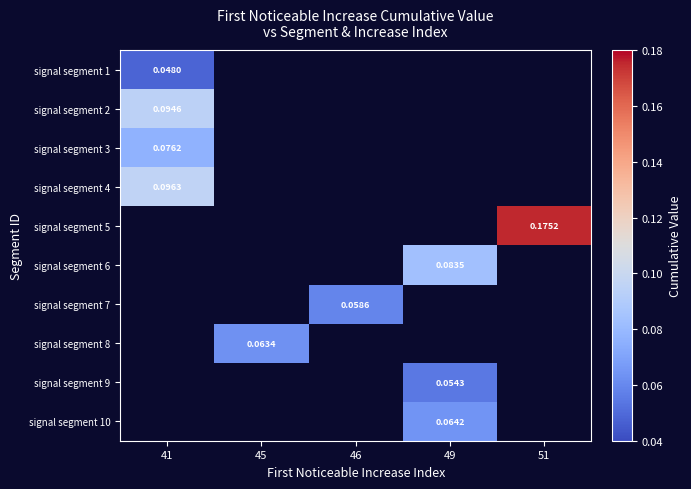

How many distinct data groups are displayed?

10